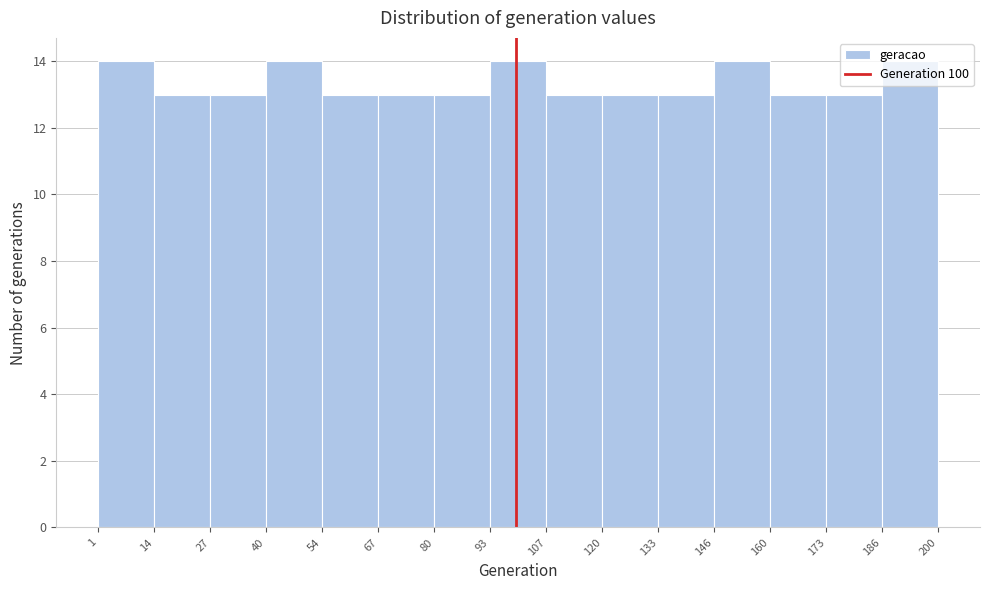

Reading left to right, transcribe this chart: for each bar, give the range it covers on the x-axis and its height. The values are not printed on the chart, so give them approximately, as read against the axis.

1 to 14: 14
14 to 27: 13
27 to 40: 13
40 to 54: 14
54 to 67: 13
67 to 80: 13
80 to 93: 13
93 to 107: 14
107 to 120: 13
120 to 133: 13
133 to 146: 13
146 to 160: 14
160 to 173: 13
173 to 186: 13
186 to 200: 14